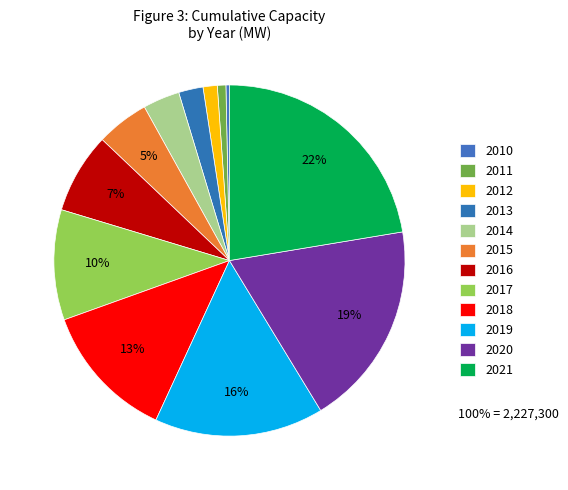

Count the number of slices in the pie.

12